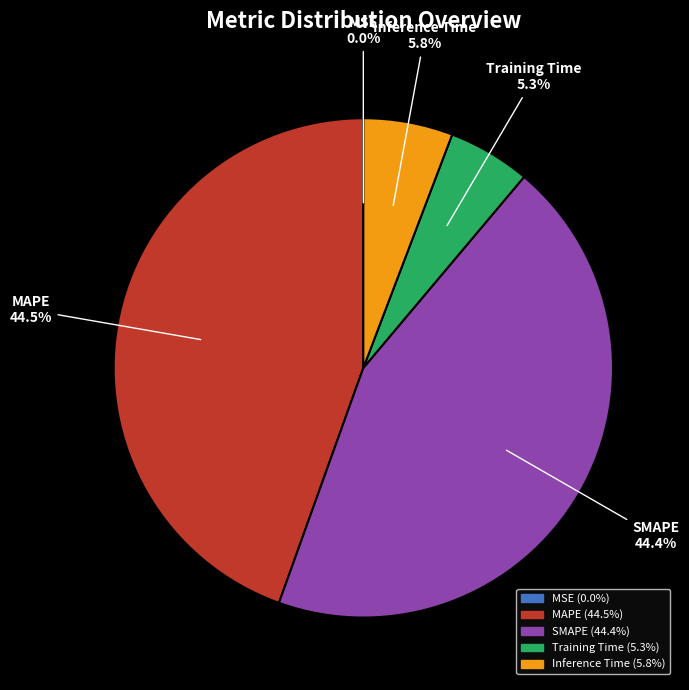

What percentage is NOT represented by Training Time?

94.7%